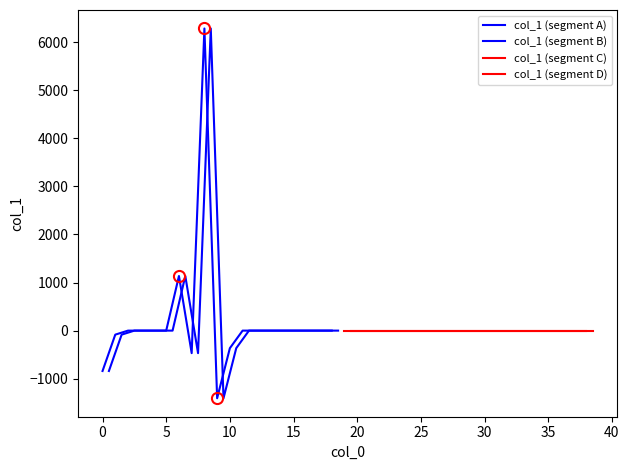

List the labels in order of value, smallest first.

9, 0, 7, 10, 1, 2, 3, 4, 5, 11, 12, 13, 14, 15, 16, 17, 18, 19, 20, 21, 22, 23, 24, 25, 26, 27, 28, 29, 30, 31, 32, 33, 34, 35, 36, 37, 38, 6, 8